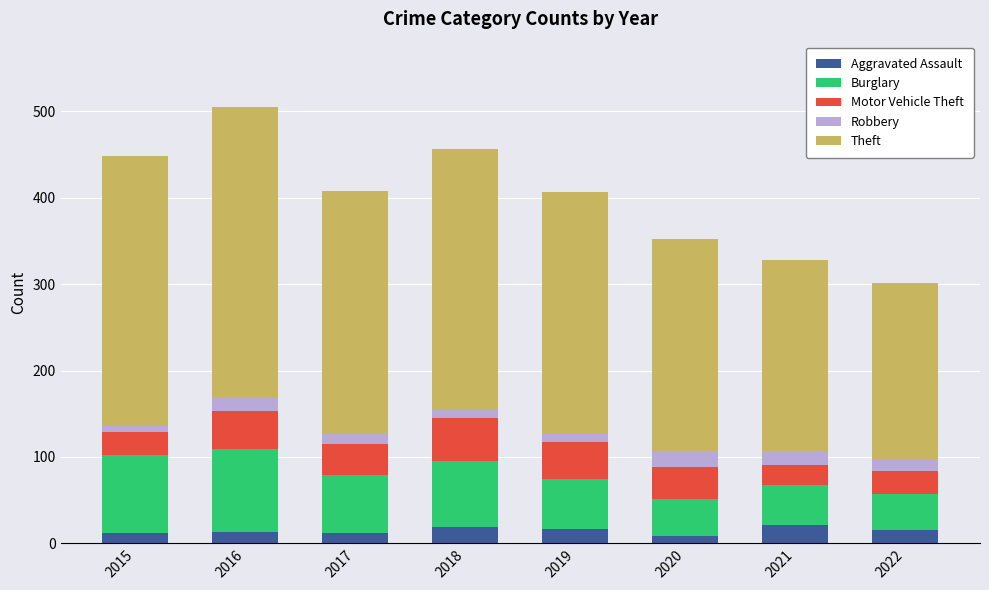

How many data points in Aggravated Assault are less than 15?

4